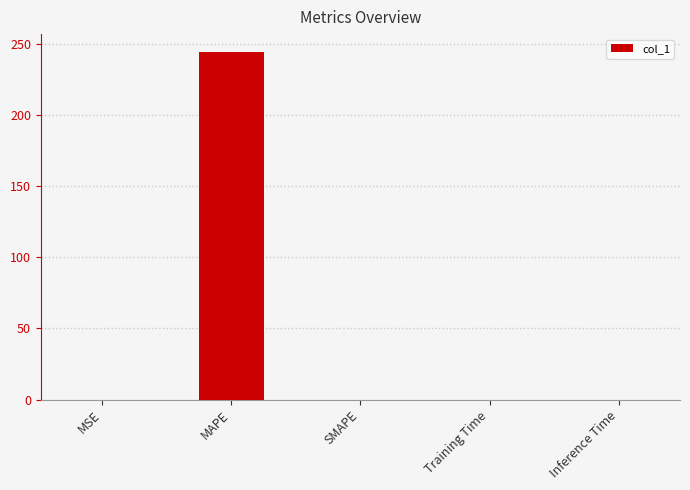

Which label corresponds to the largest value in the chart?

MAPE